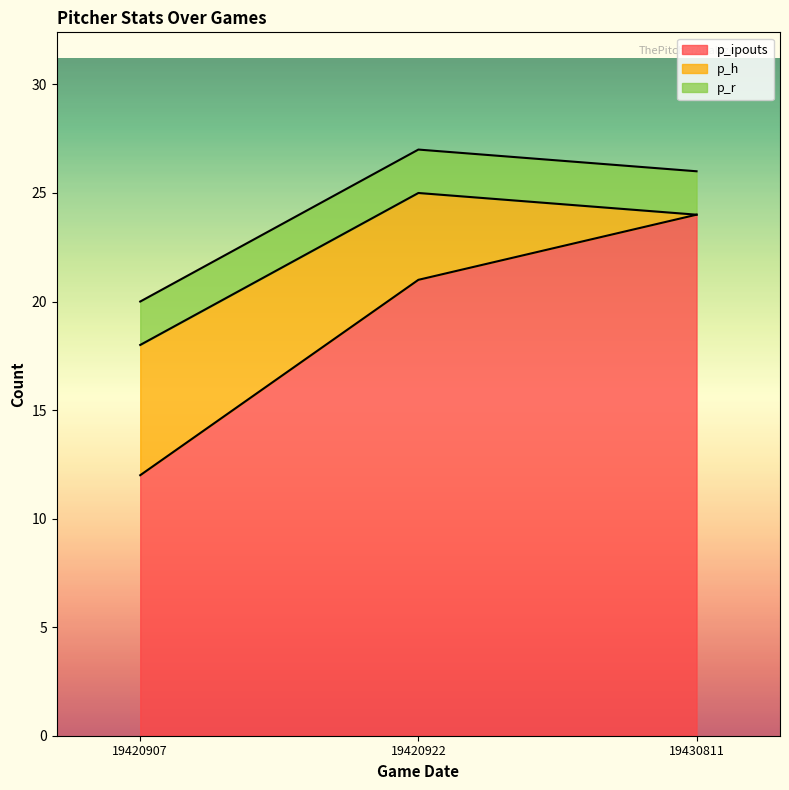

What are all the series names shown in the legend?

p_ipouts, p_h, p_r